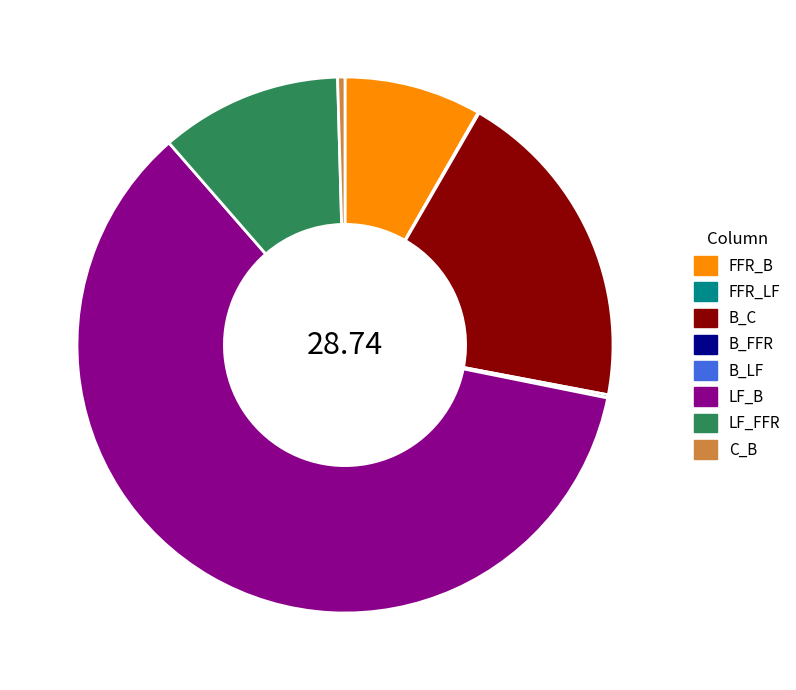

Approximately how many times larger is the value at LF_FFR compared to B_C?

0.6